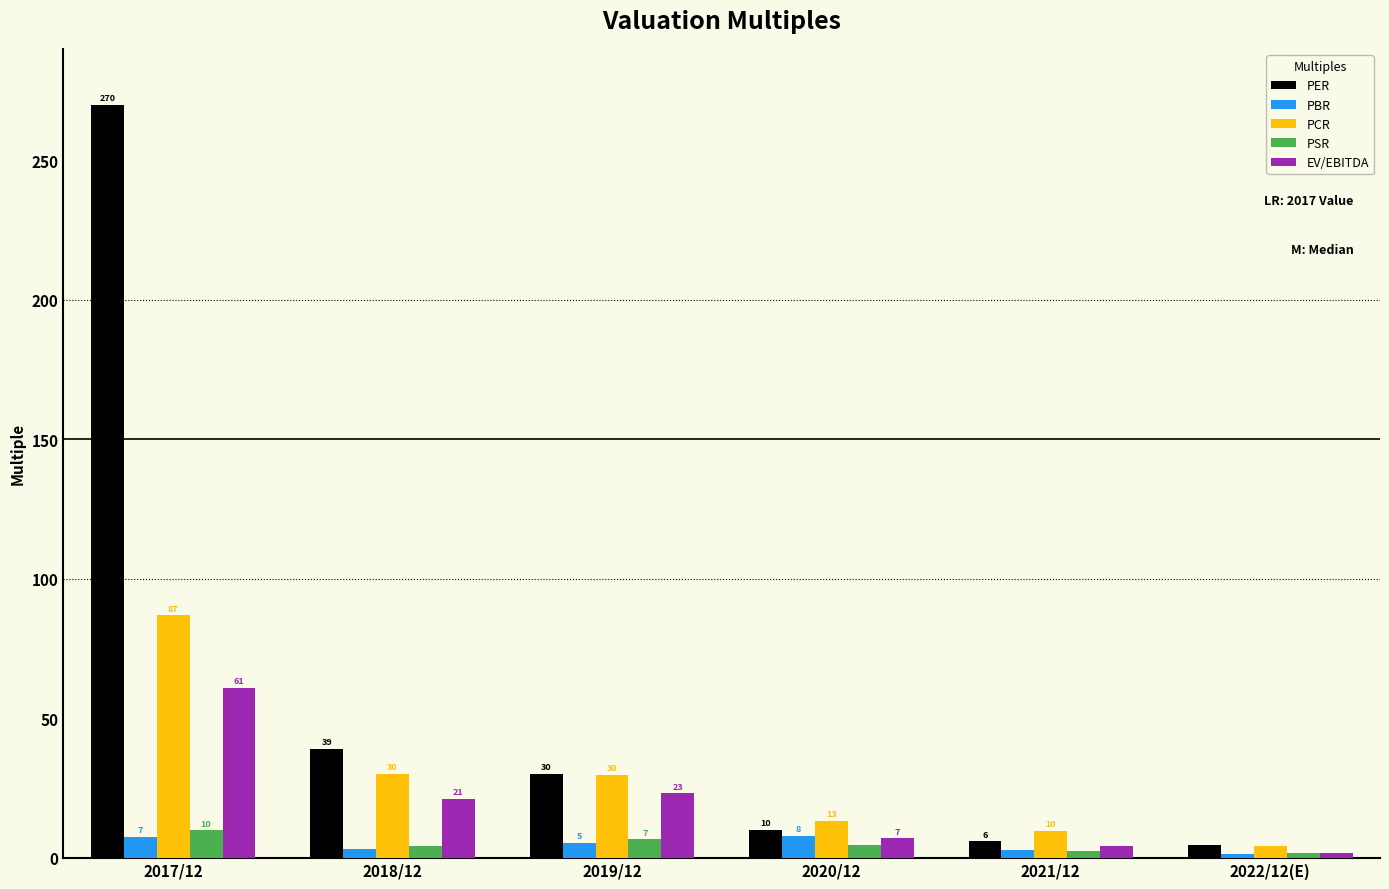

What is the label of the 5th bar from the left?

2021/12